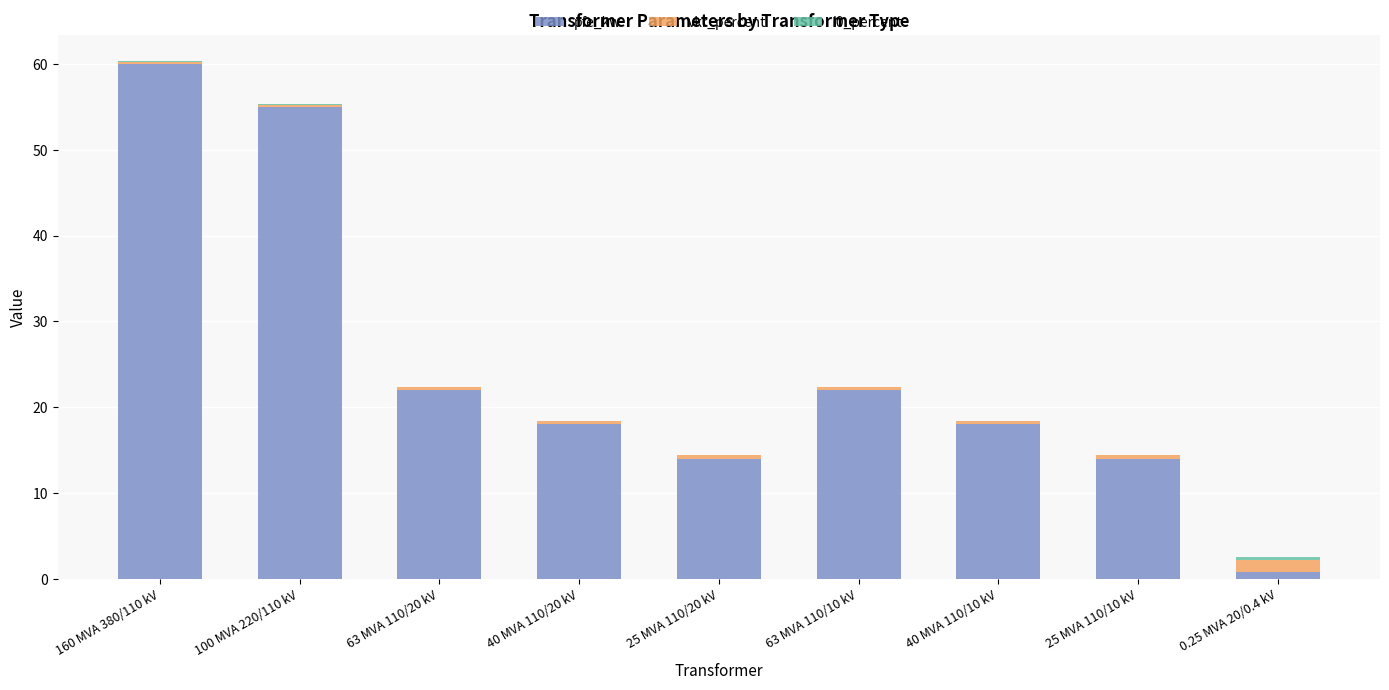

Is it true that pfe_kw equals 22.0 at 63 MVA 110/20 kV?

True